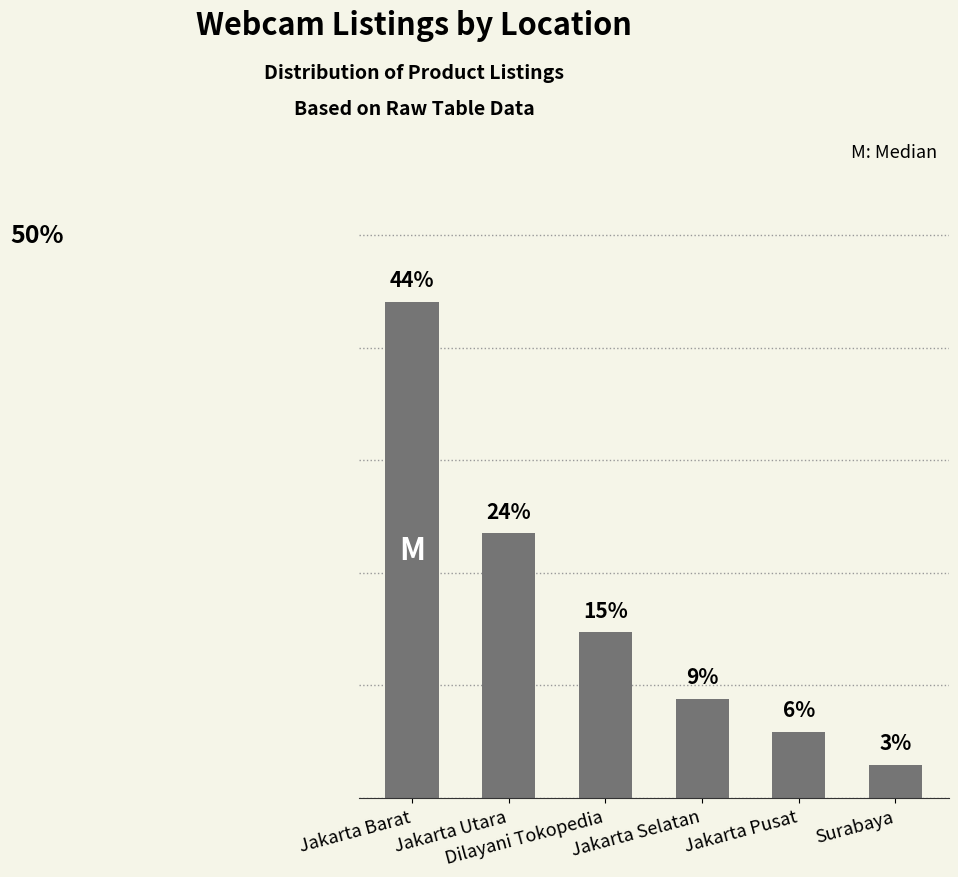

At which label is the value closest to 23?

Jakarta Utara